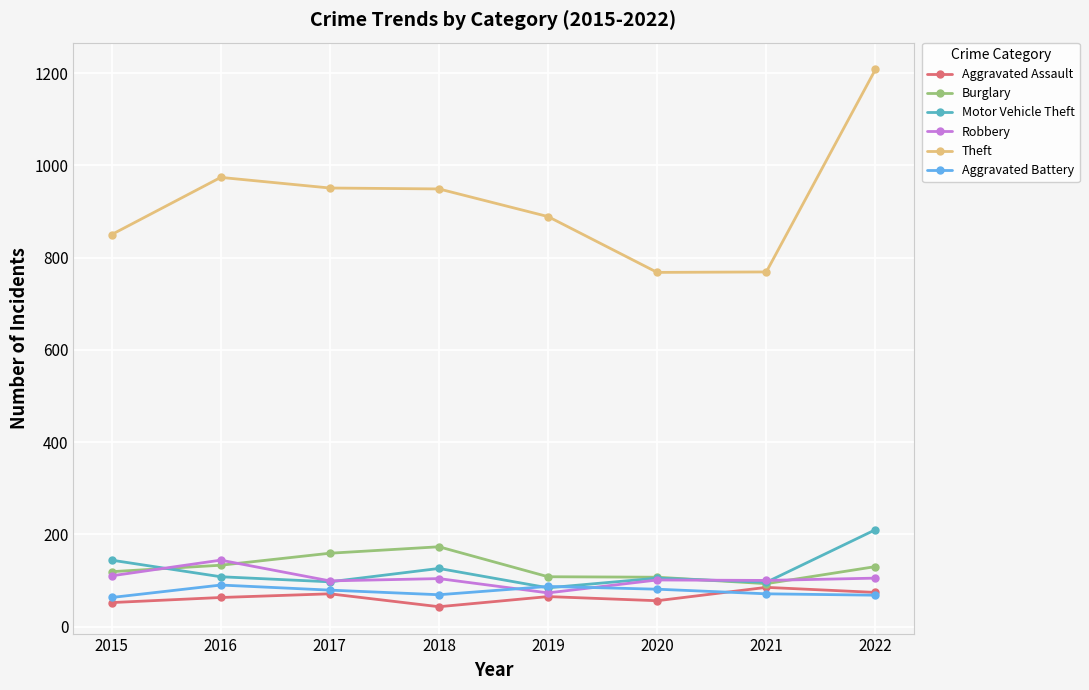

Which series has the largest total across all categories?

Theft